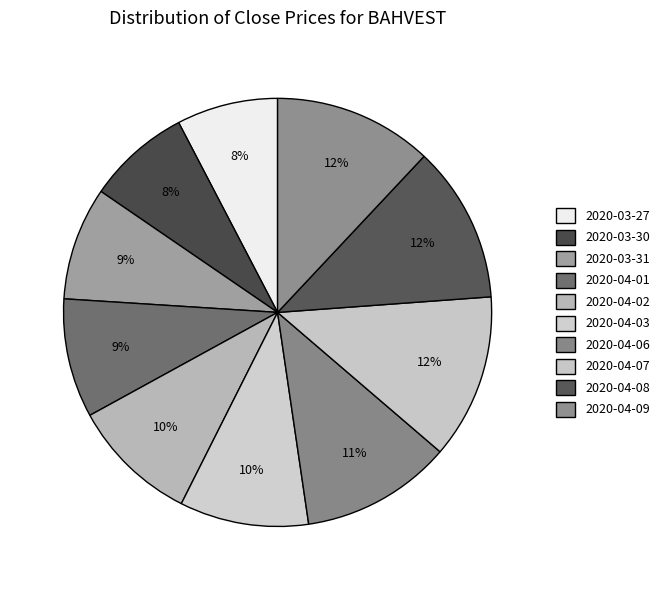

Does any single category account for the majority?

No